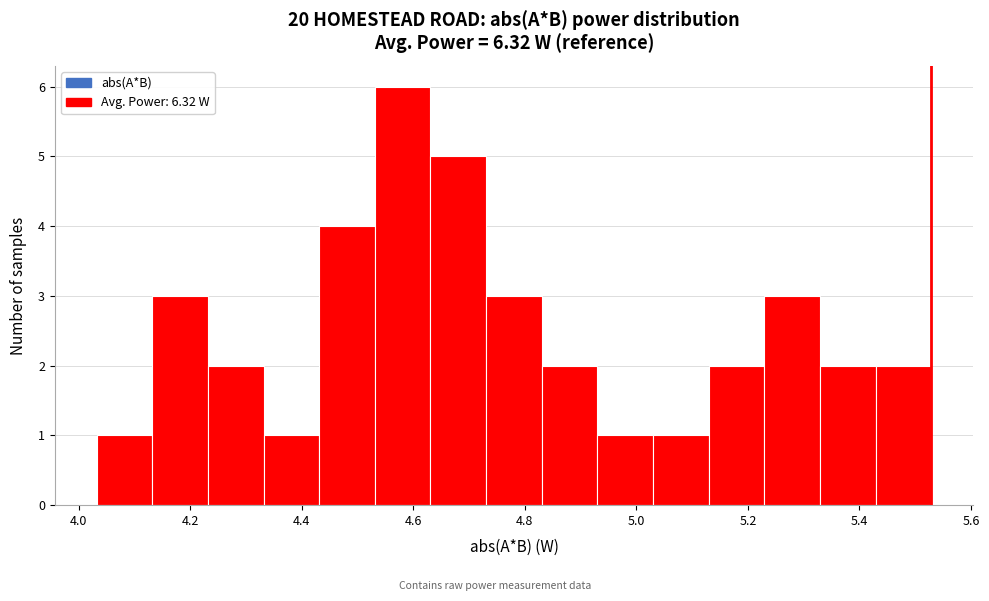

Which range on the x-axis has the tallest bar?

4.54 to 4.64